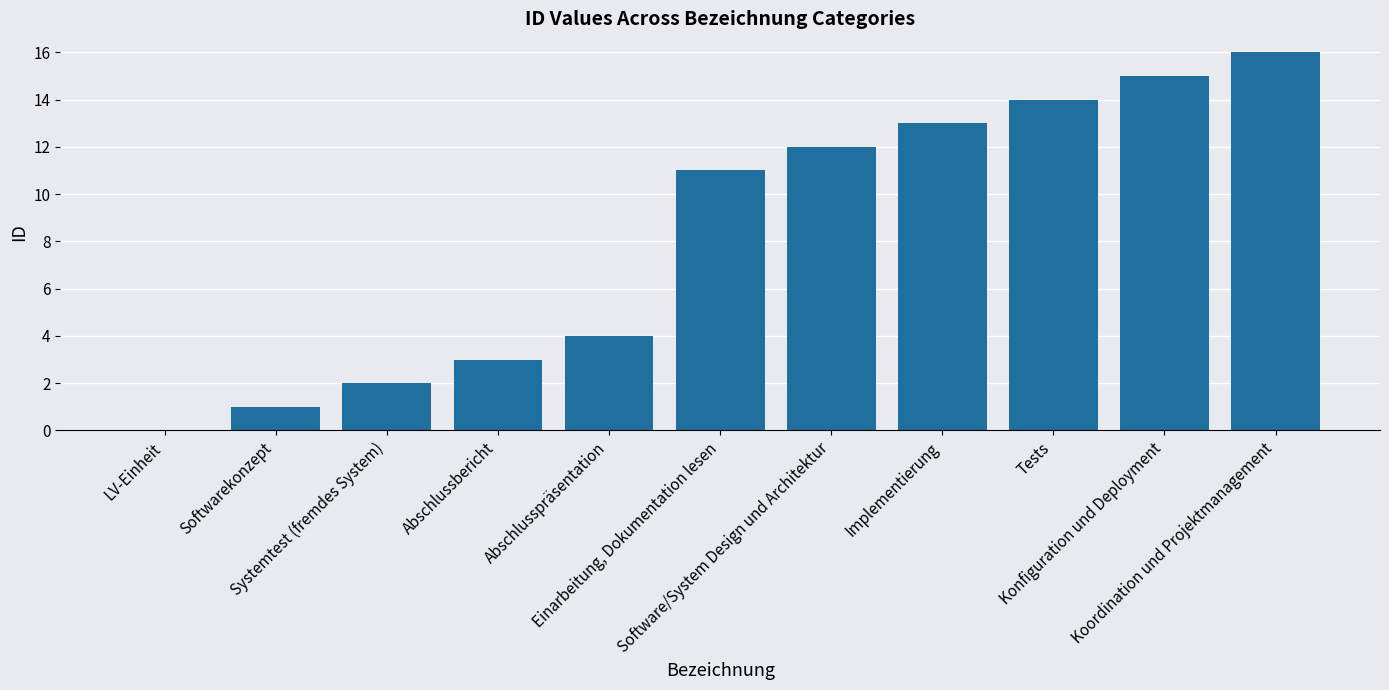

What is the maximum value shown in the chart?

16